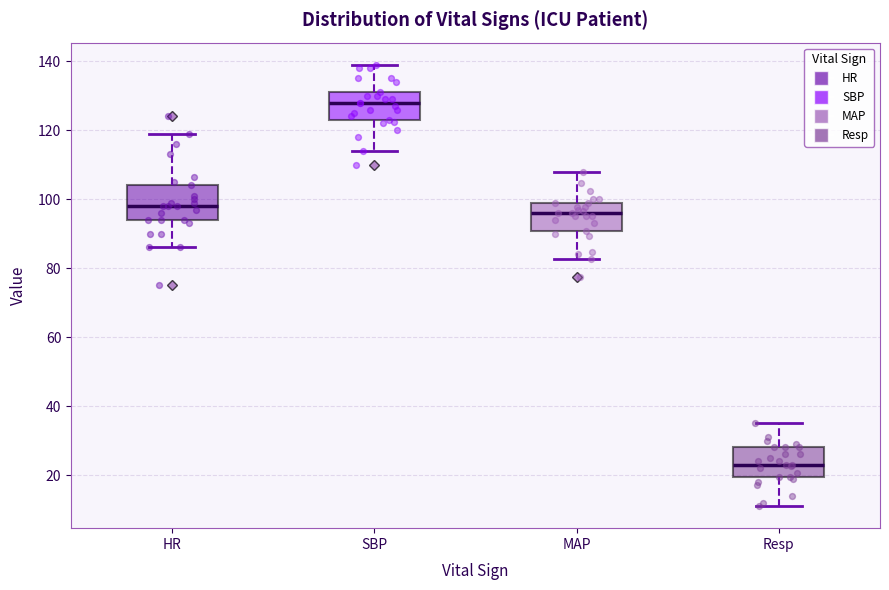

Which box has the lowest median line?

Resp